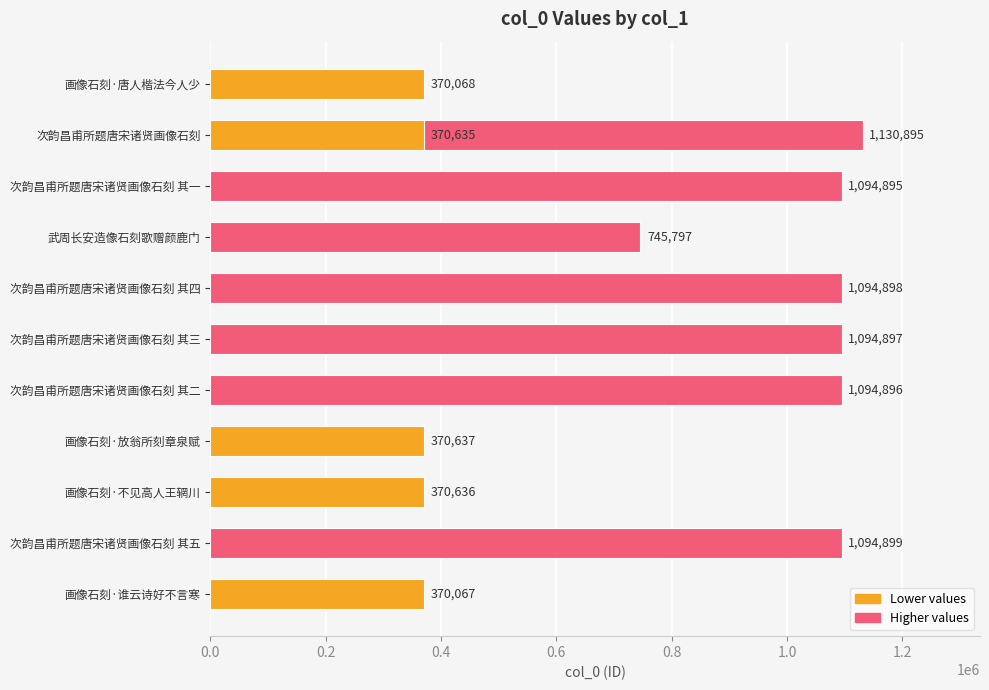

Reading right to left, transcribe all the data shown in this chart.

370067	1094899	370636	370635	370637	1094896	1094897	1094898	745797	1094895	1130895	370068